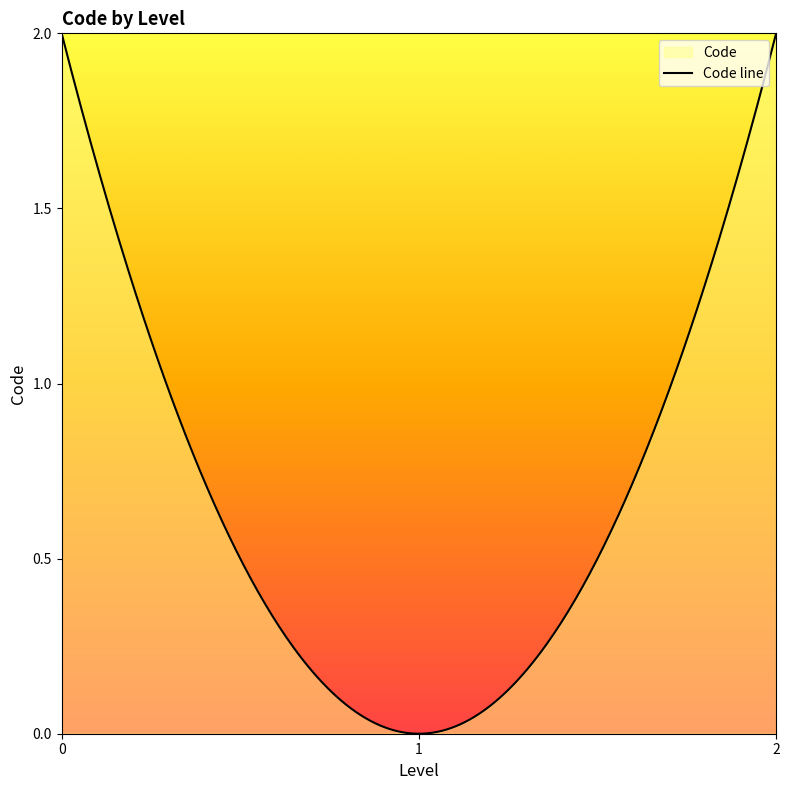

Count the number of categories in the chart.

300